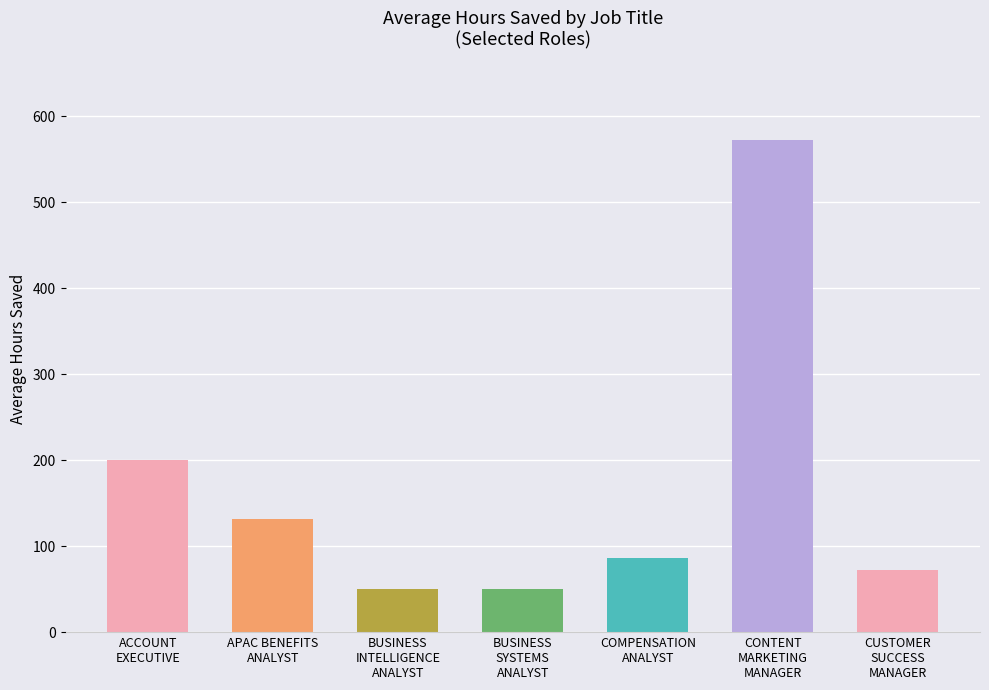

What is the value of the 6th bar from the left?

572.5